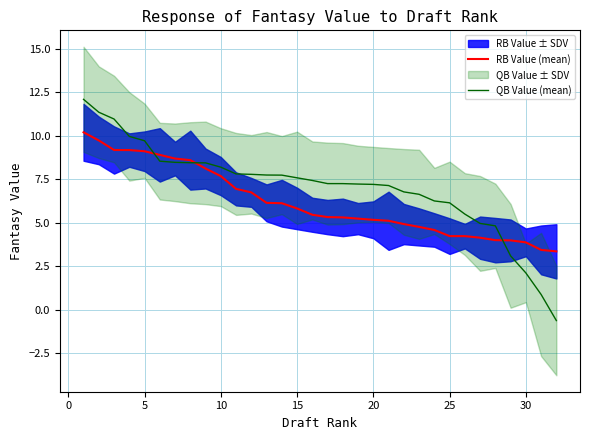

What is the maximum value for QB Value (mean)?

12.1